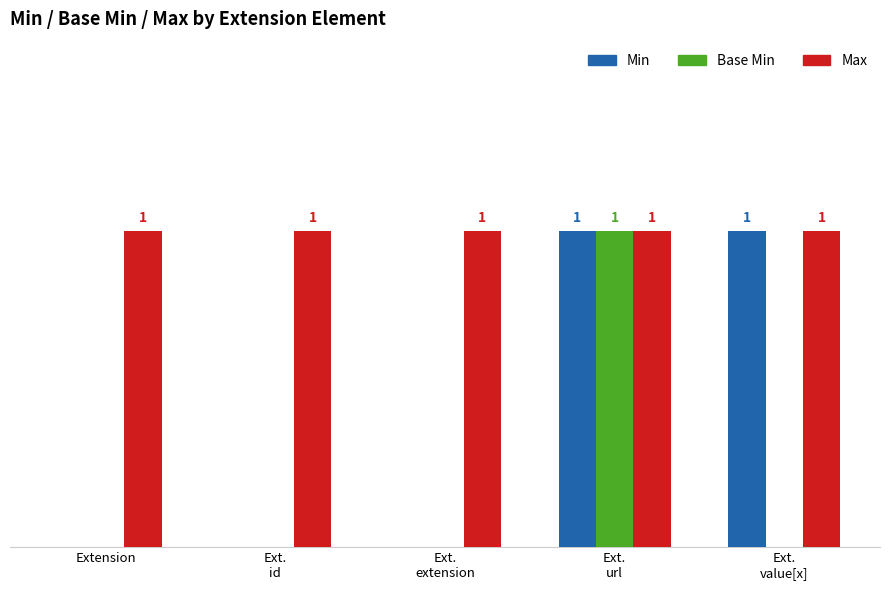

What are all the series names shown in the legend?

Min, Base Min, Max